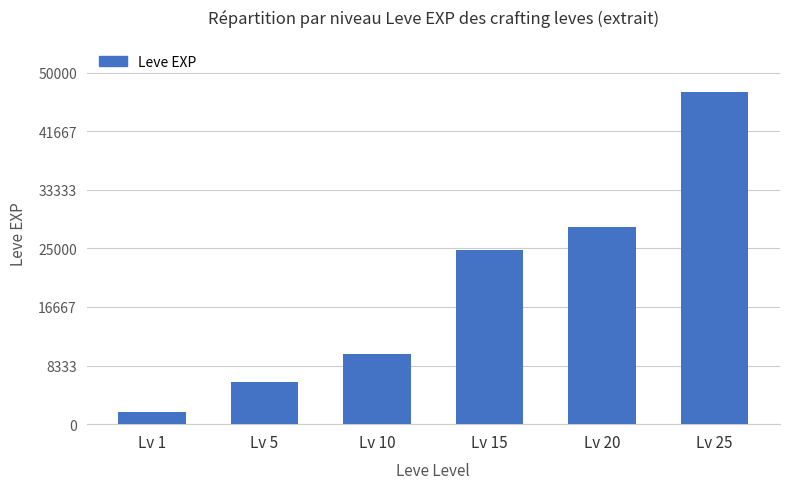

What is the approximate value at Lv 10?

9990